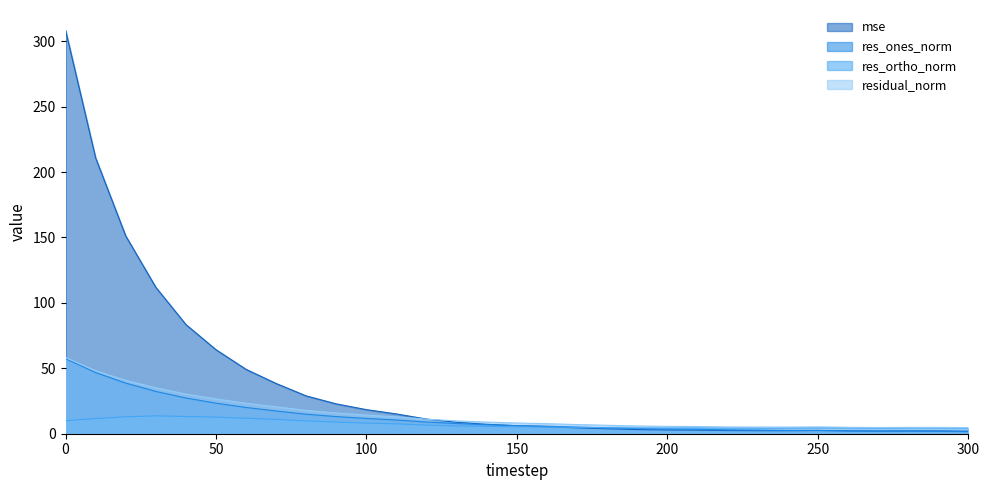

How many lines are shown in the chart?

4